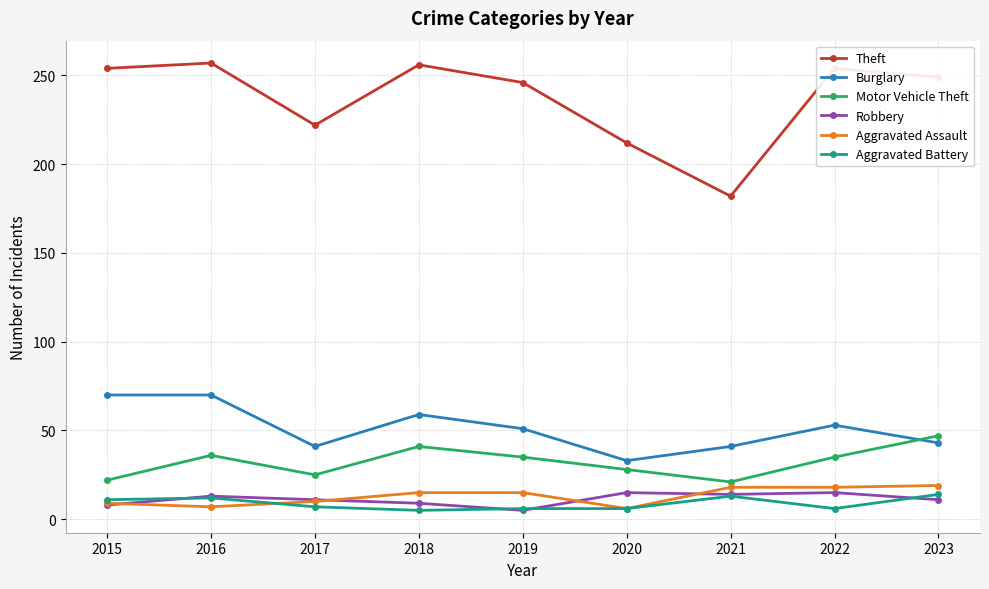

Where is the first local minimum for Burglary?

2017